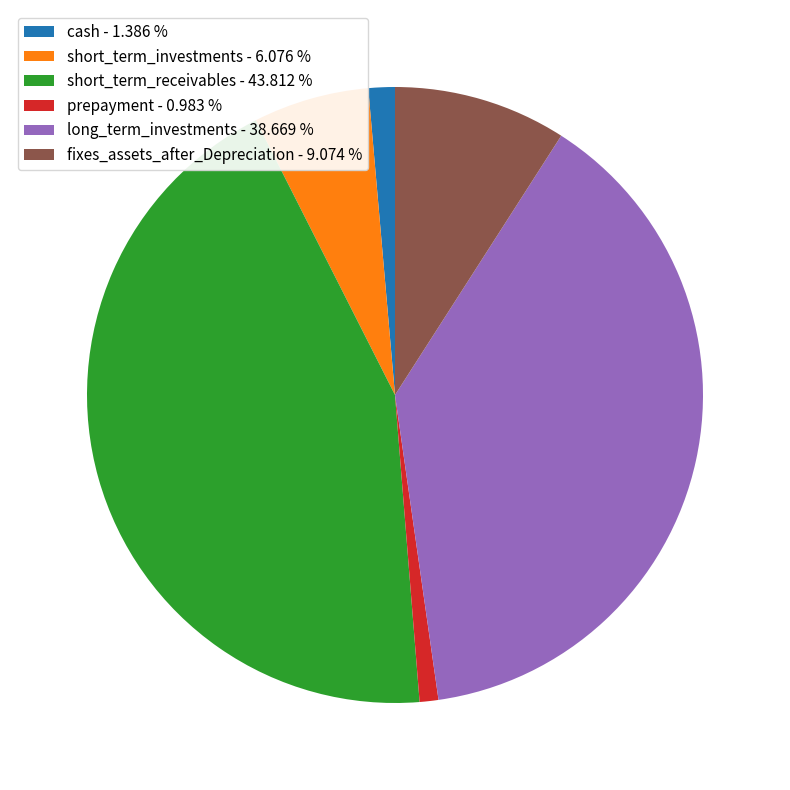

Between fixes_assets_after_Depreciation - 9.074 % and short_term_receivables - 43.812 %, which is larger?

short_term_receivables - 43.812 %